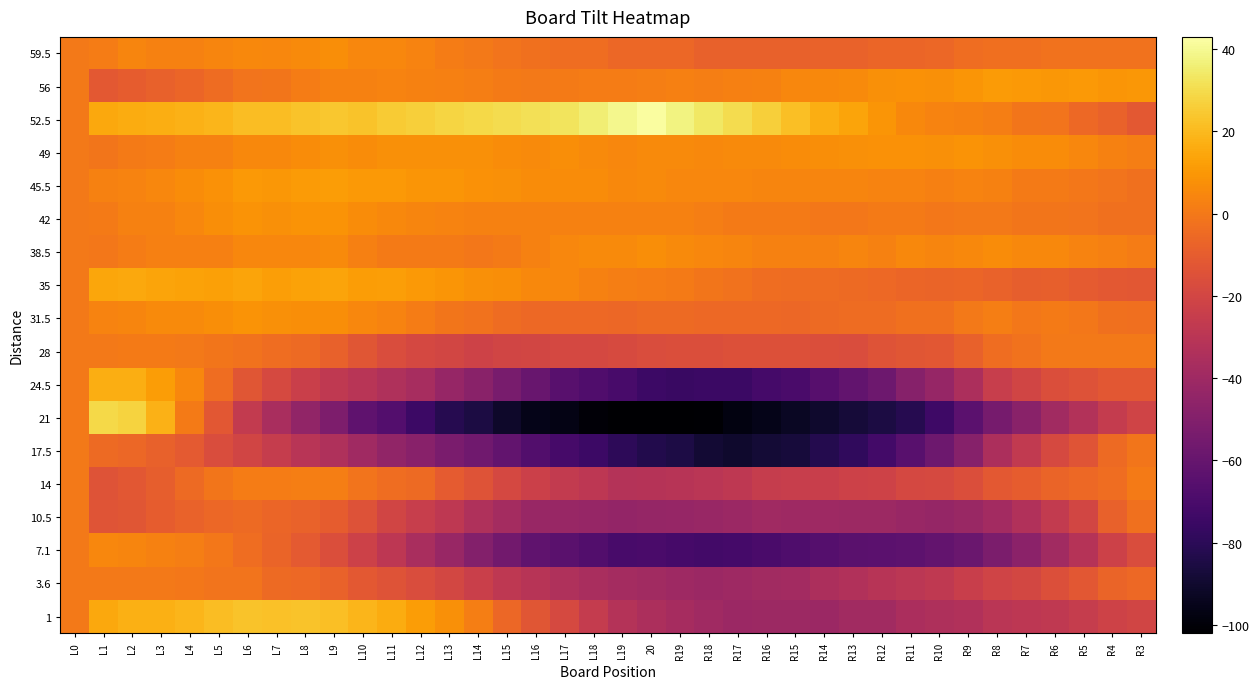

What is the greatest value displayed?

42.4